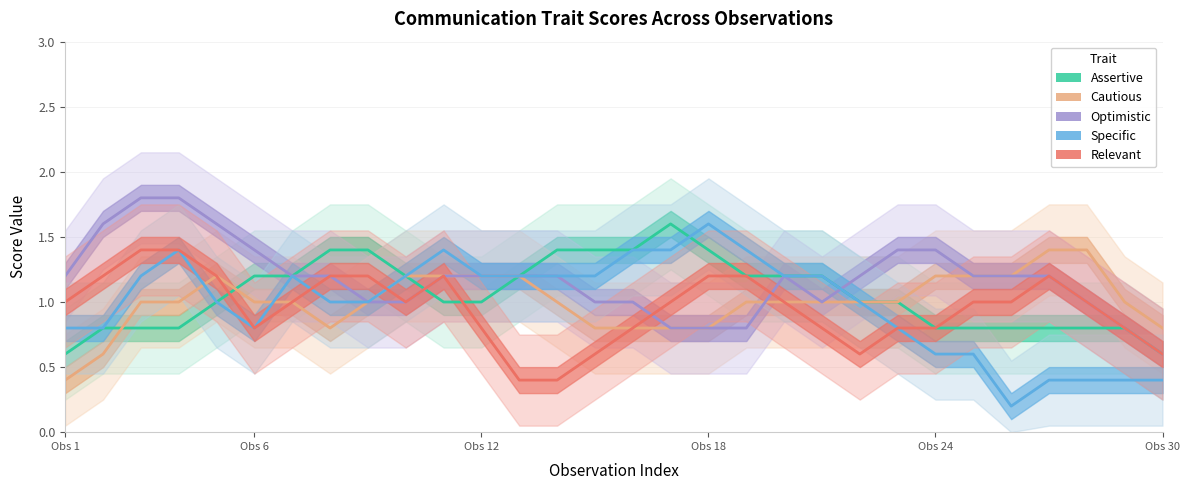

What is the spread (max minus min) of values at 18?

0.6